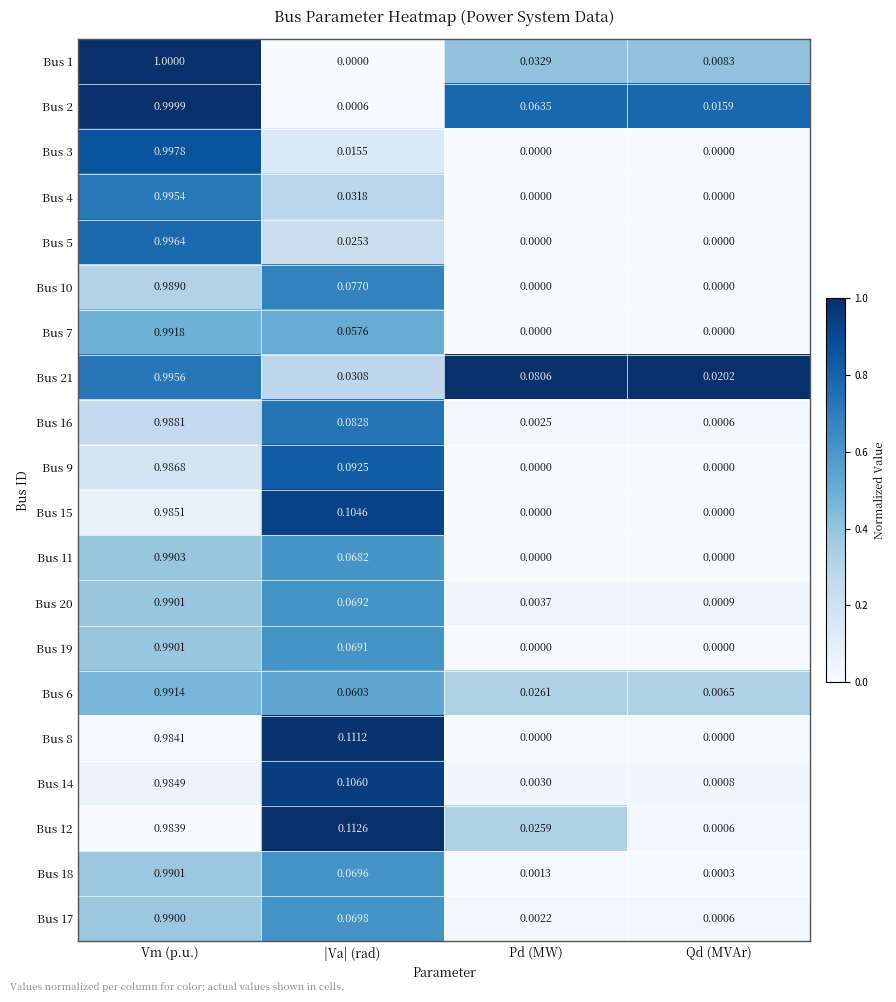

Which category has the highest value across all series?

Vm (p.u.)